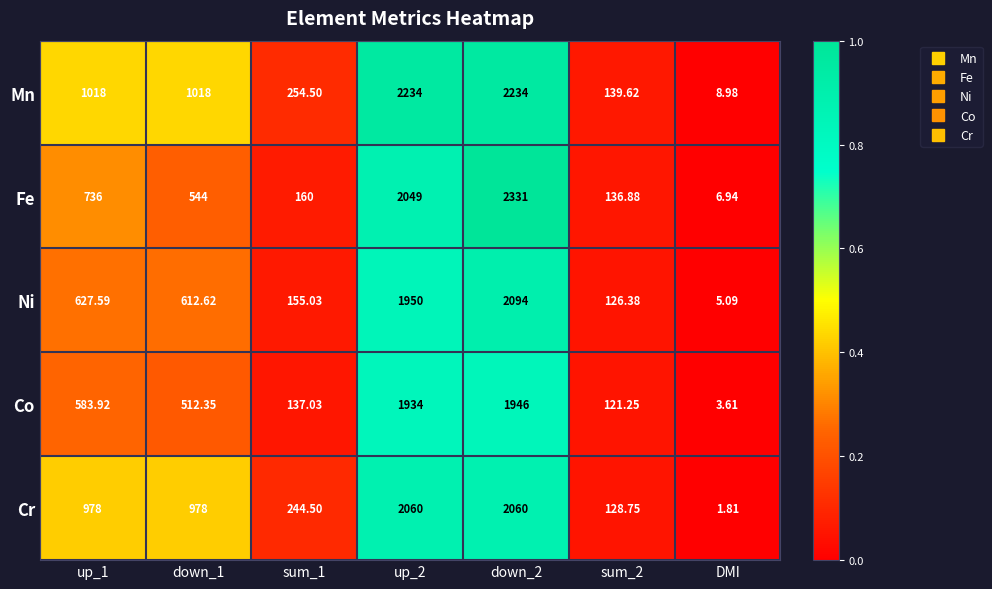

At which category is the sum across all series the highest?

down_2